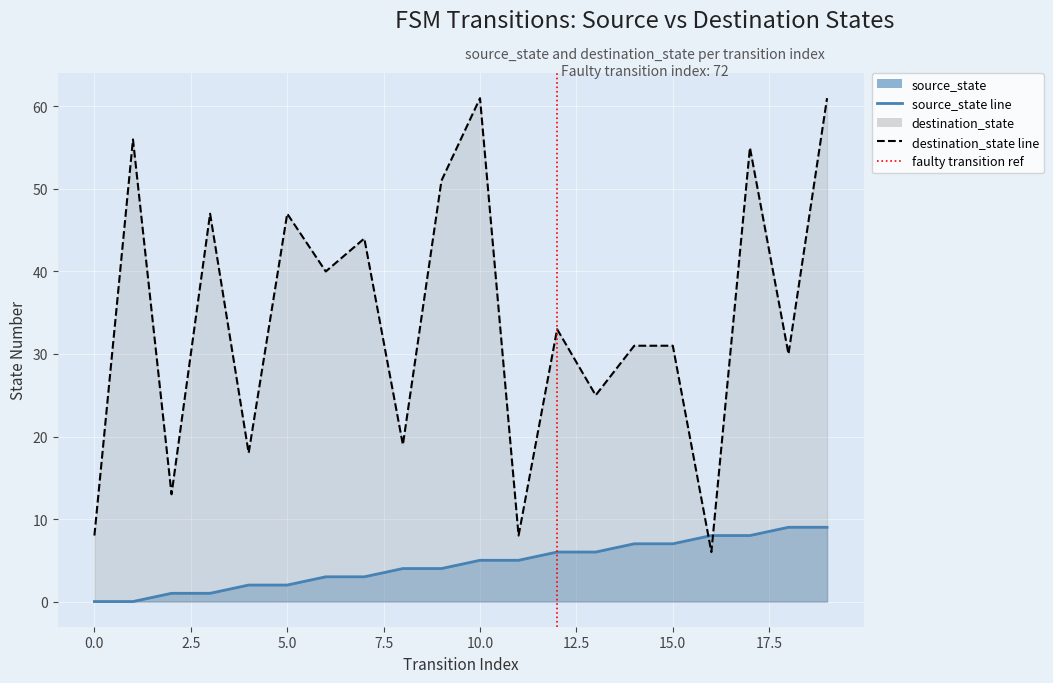

Reading right to left, extract all data points from this chart.

source_state: 19=9	18=9	17=8	16=8	15=7	14=7	13=6	12=6	11=5	10=5	9=4	8=4	7=3	6=3	5=2	4=2	3=1	2=1	1=0	0=0
destination_state: 19=61	18=30	17=55	16=6	15=31	14=31	13=25	12=33	11=8	10=61	9=51	8=19	7=44	6=40	5=47	4=18	3=47	2=13	1=56	0=8